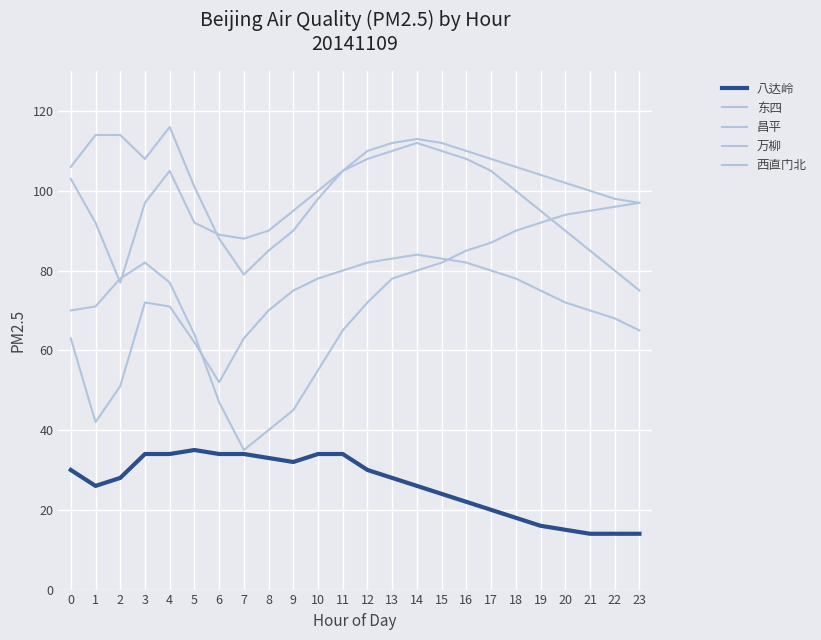

Is it true that 西直门北 equals 113 at 14?

True